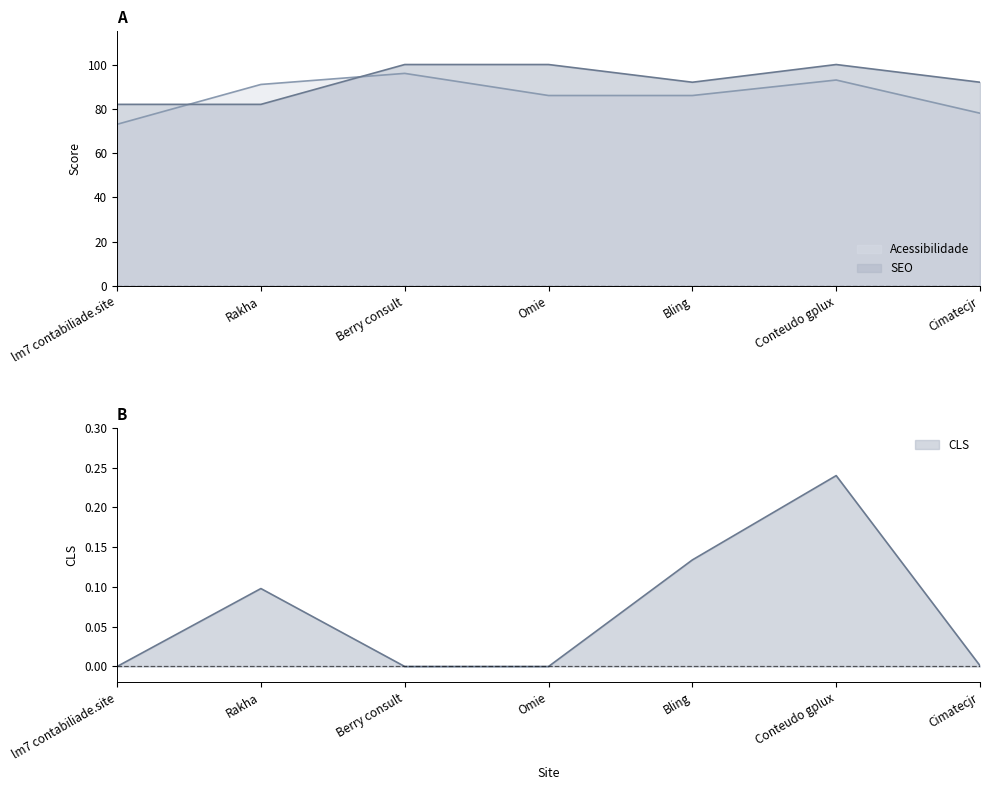

What value does the CLS series have at Rakha?

0.1